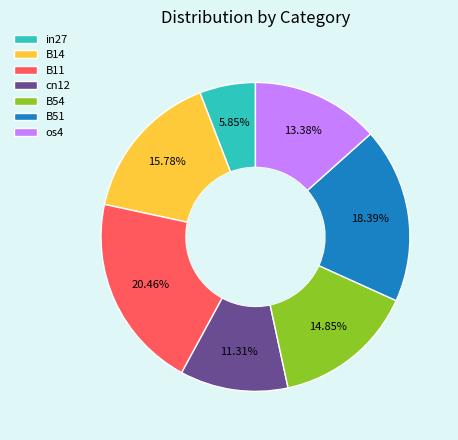

What percentage is NOT represented by os4?

86.6%